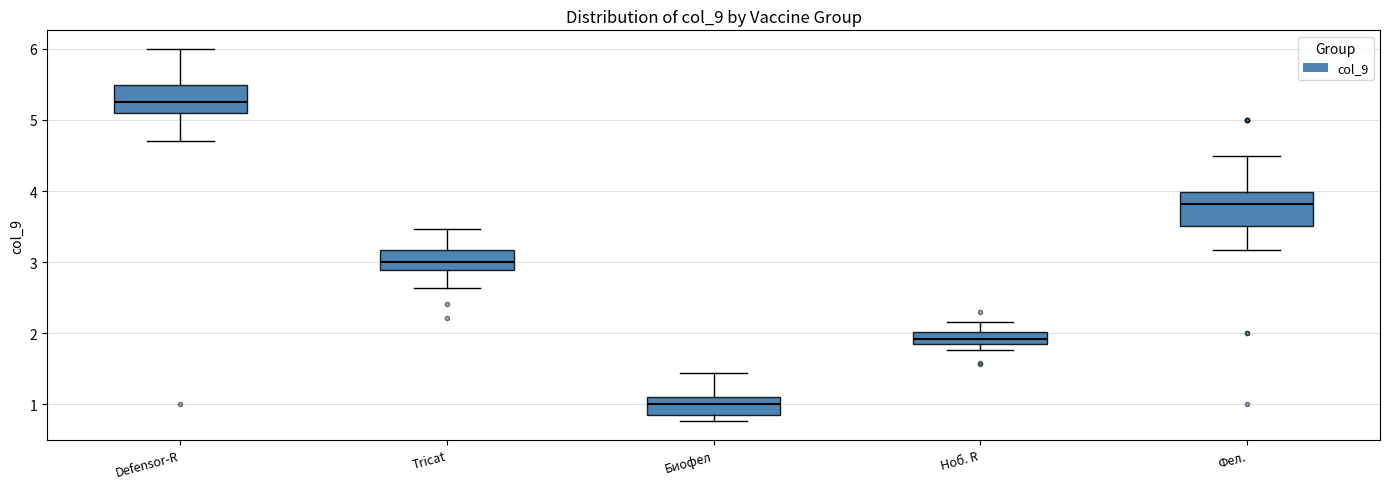

Reading left to right, transcribe this box plot: for each box, give where its median line is, the range the box spans, and where its two whiskers end, as read against the y-axis. The values are not printed on the chart, so give them approximately, as read against the axis.

Defensor-R: median 5.3, box 5.1 to 5.5, whiskers 4.7 to 6.0
Tricat: median 3.0, box 2.9 to 3.2, whiskers 2.6 to 3.5
Биофел: median 1.0, box 0.8 to 1.1, whiskers 0.8 (just below the box's lower edge) to 1.4
Ноб. R: median 1.9, box 1.8 to 2.0, whiskers 1.8 (below the box's lower edge) to 2.2
Фел.: median 3.8, box 3.5 to 4.0, whiskers 3.2 to 4.5